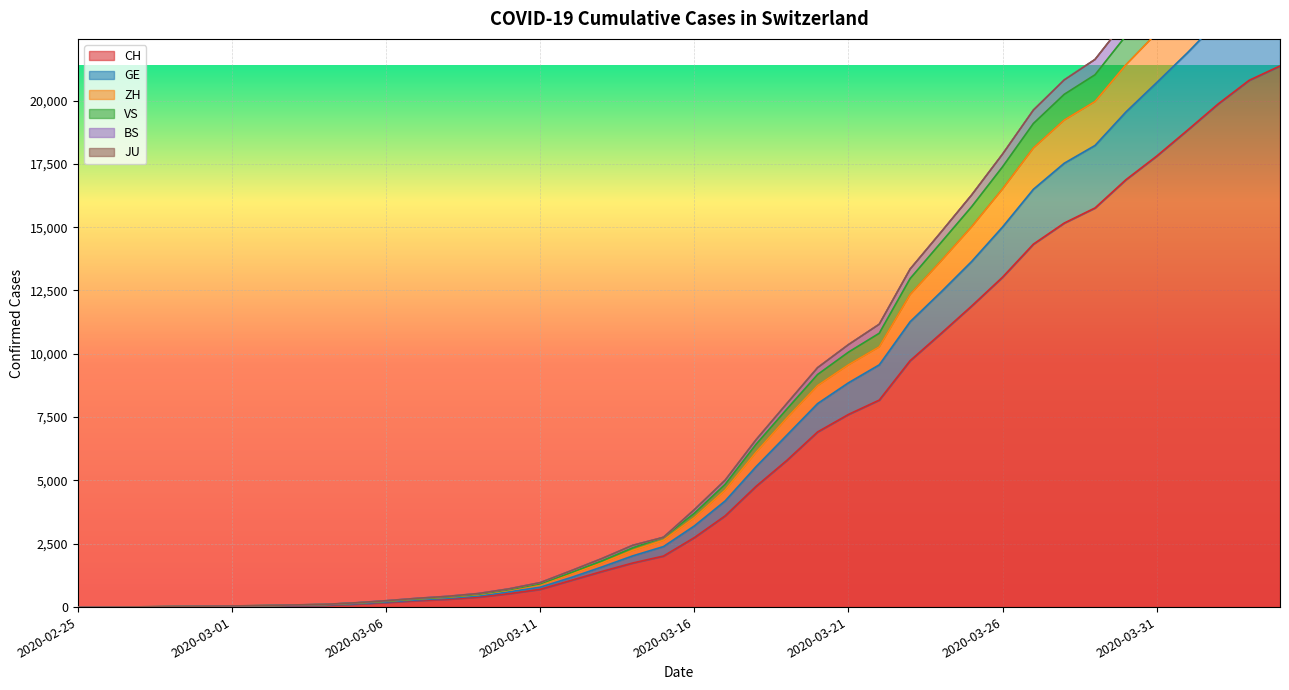

What is the sum of the GE values at 2020-04-02 and 2020-03-12?

24309